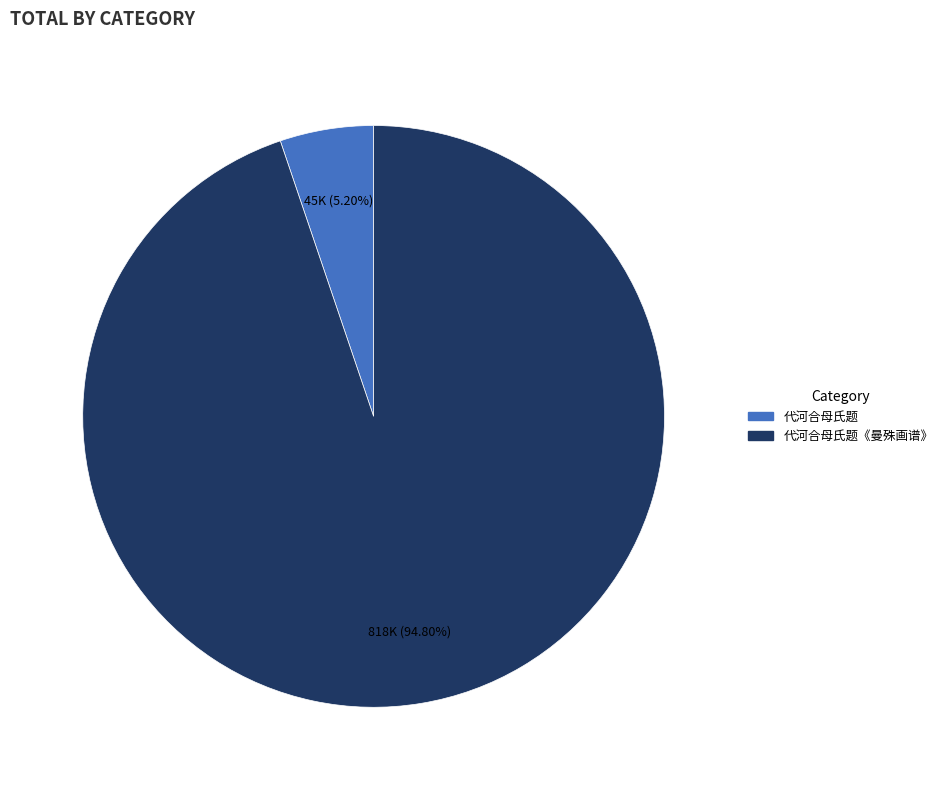

Does any single category account for the majority?

Yes